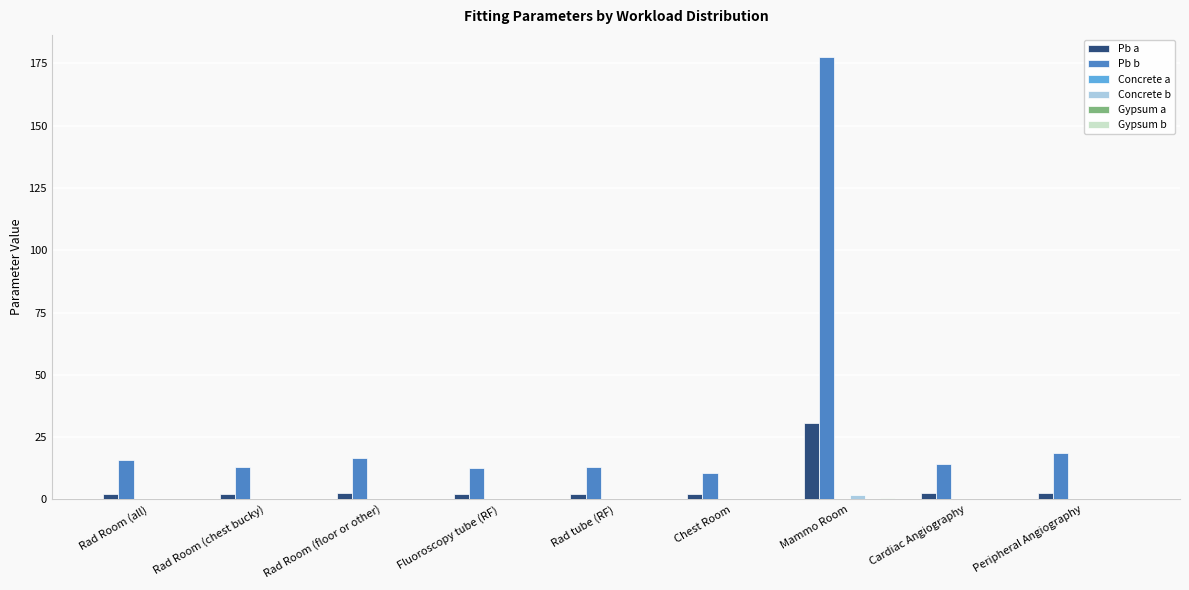

The Pb b series shows 18.5 at Peripheral Angiography. True or false?

True